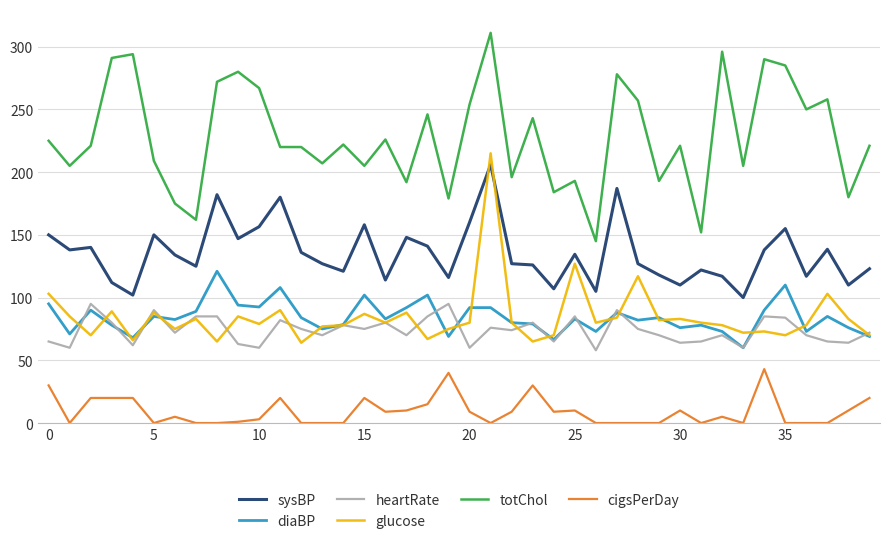

How many lines are shown in the chart?

6